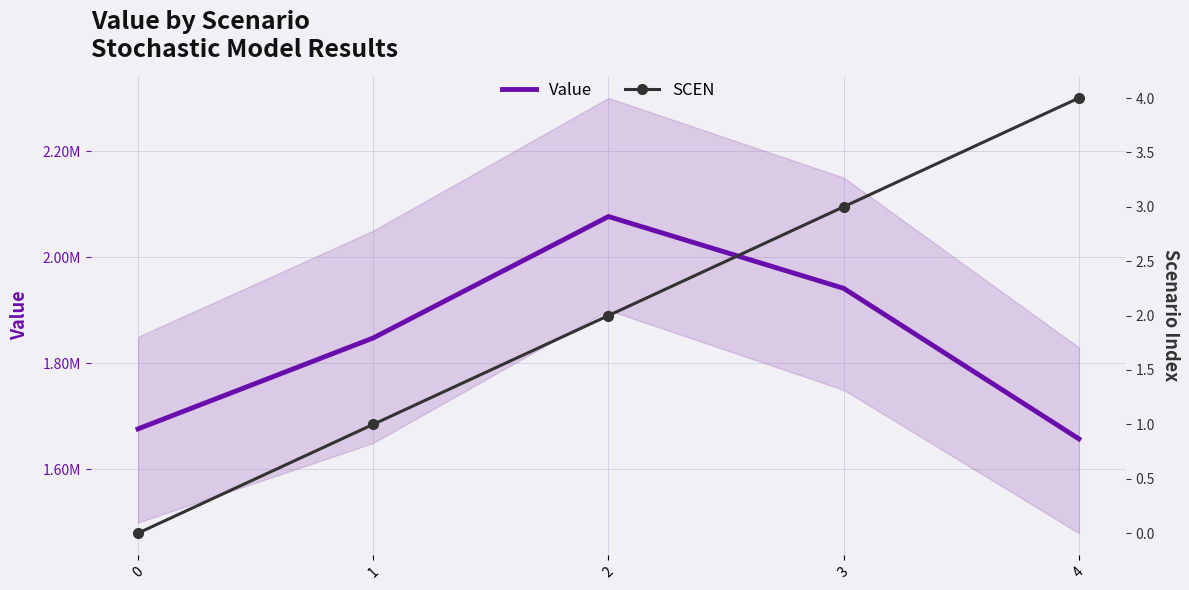

True or false: Value and SCEN intersect in this chart.

False